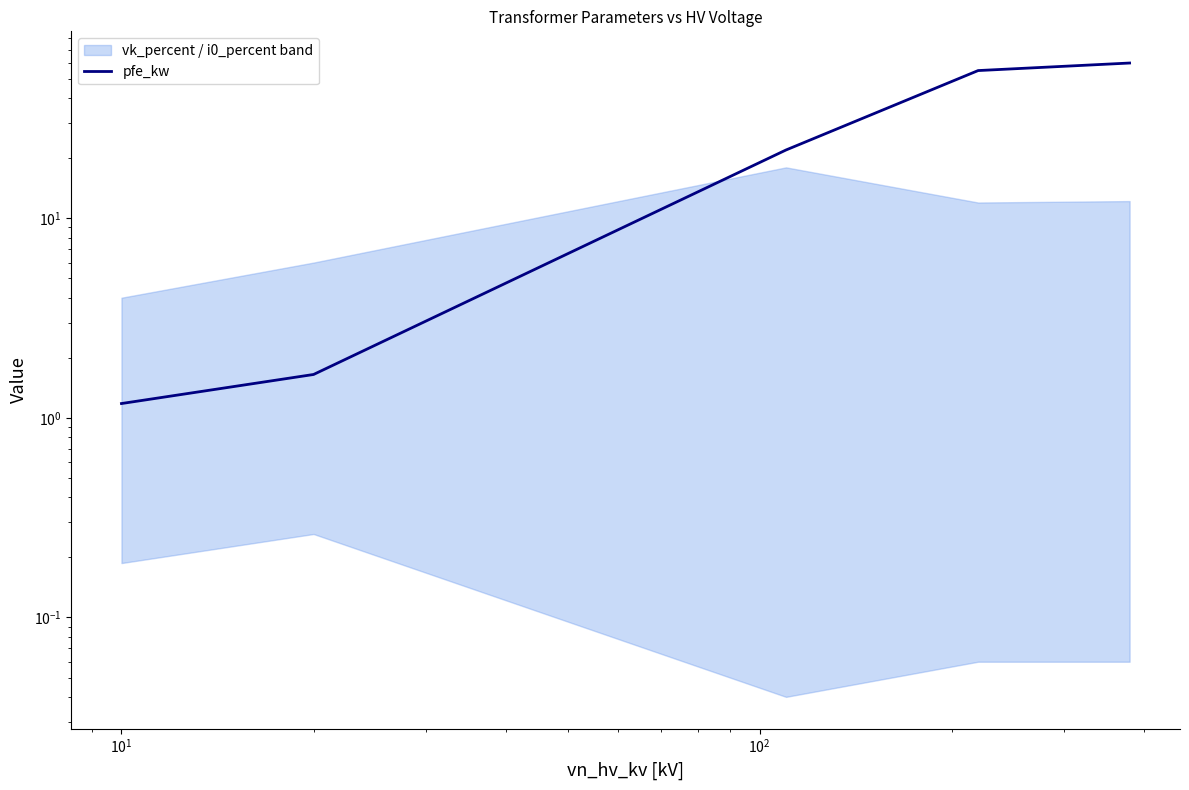

What is the sum of the values at $\mathdefault{10^{-1}}$ and $\mathdefault{10^{1}}$?

23.2